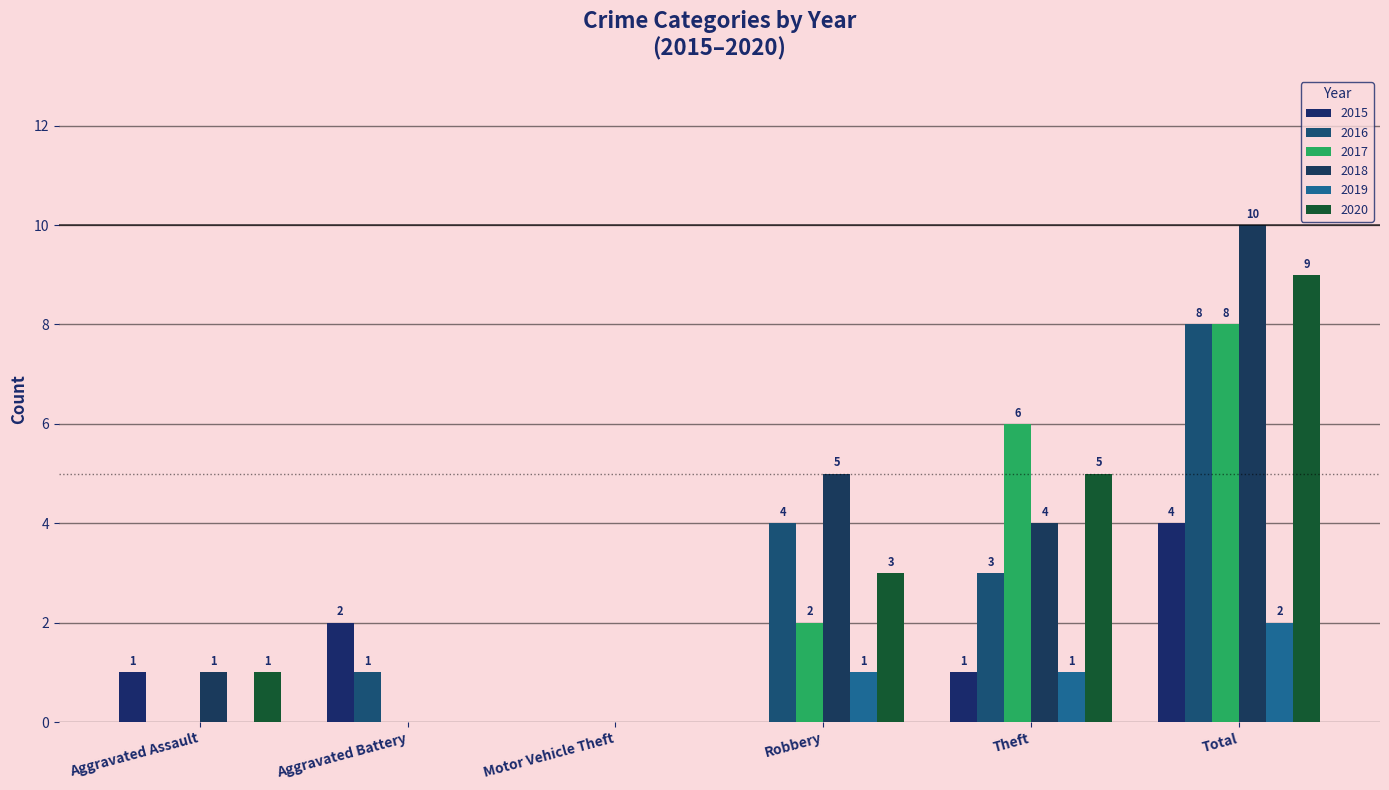

What is the sum of all 2016 values?

16